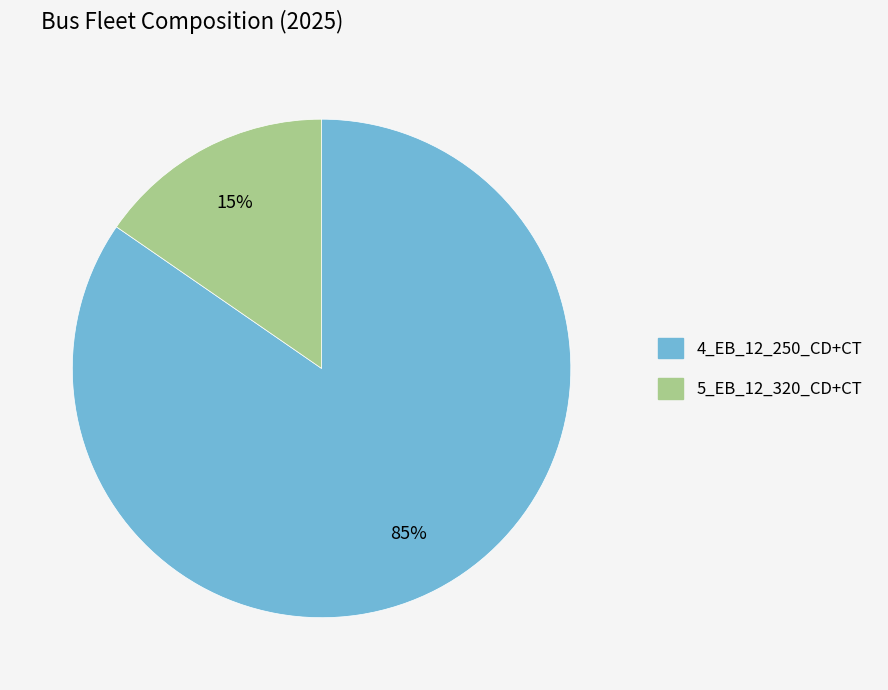

Rank the categories by value from highest to lowest.

4_EB_12_250_CD+CT, 5_EB_12_320_CD+CT